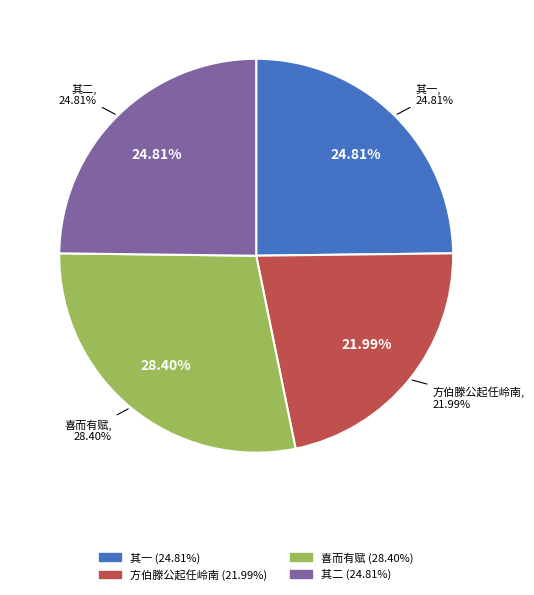

To the nearest percent, what is the average slice percentage?

25%